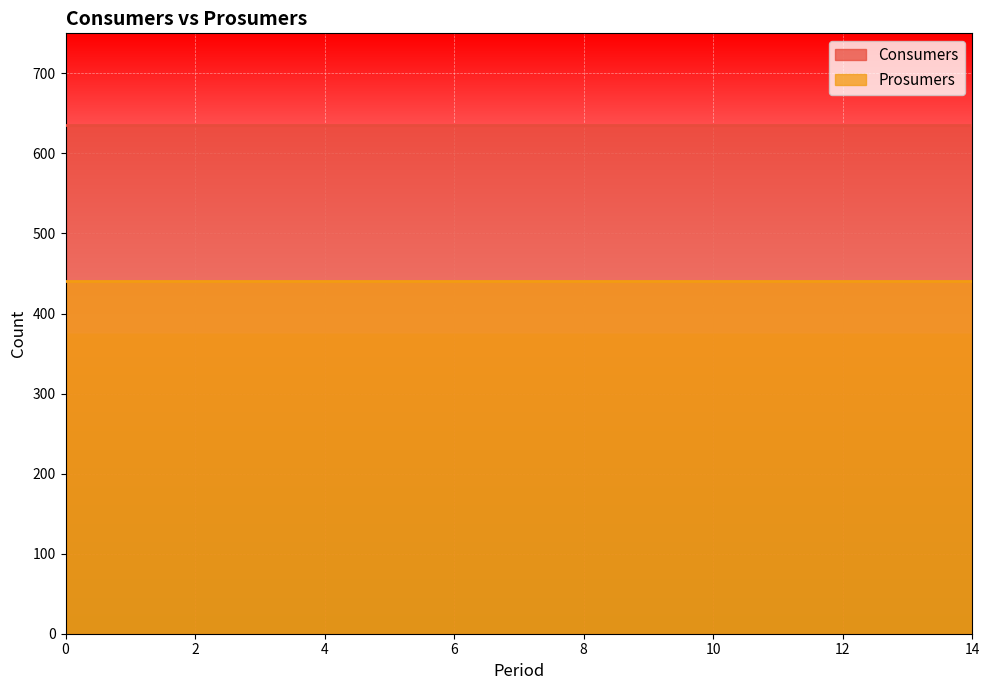

What is the difference between the highest and lowest values at 11?

195